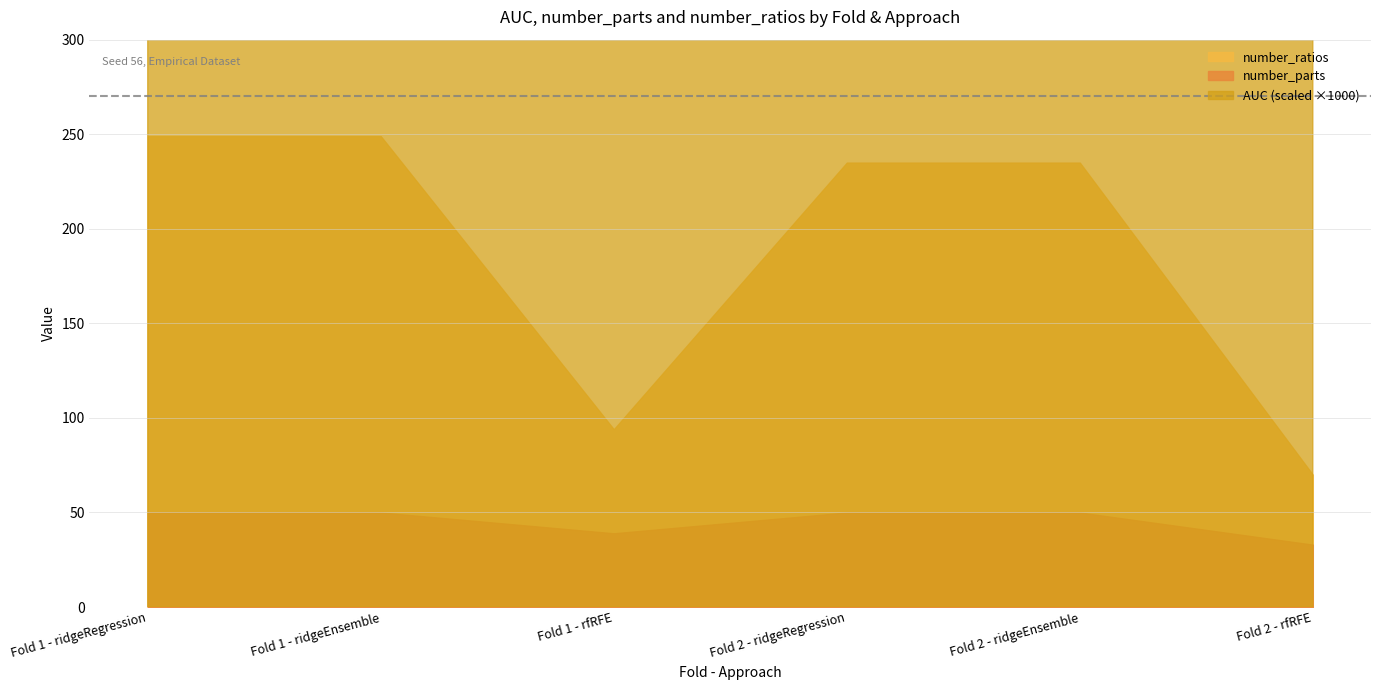

What is the difference between the number_ratios values at Fold 1 - ridgeRegression and Fold 1 - rfRFE?

155.0